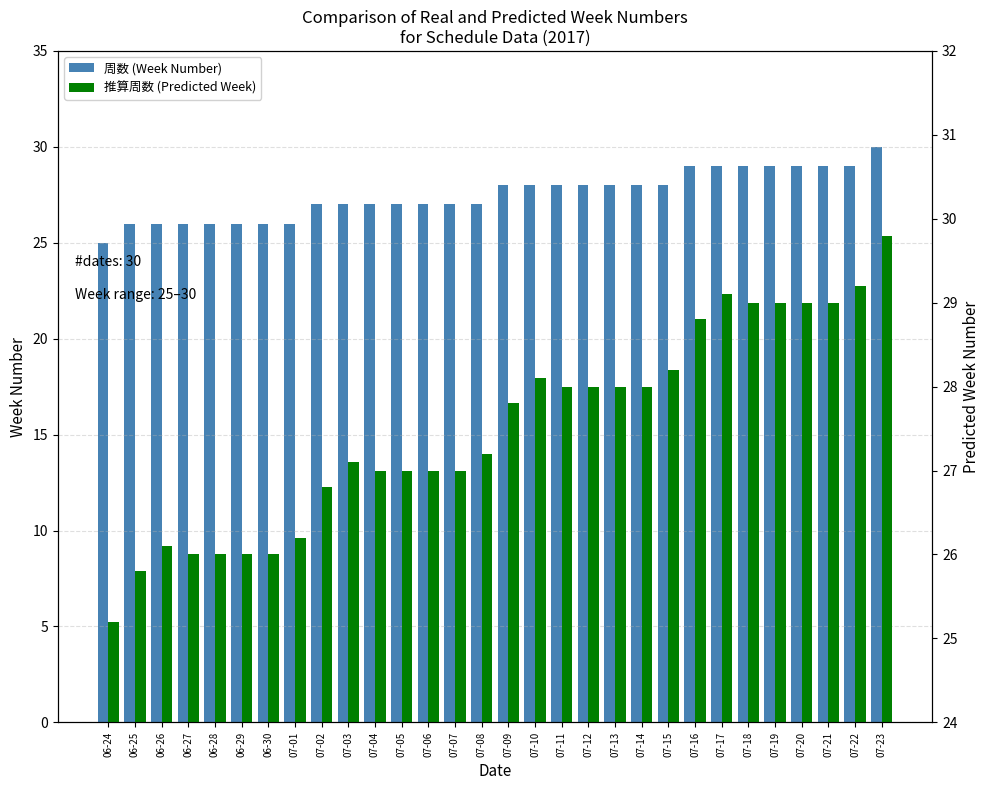

What is the label of the 11th bar from the left?

07-04